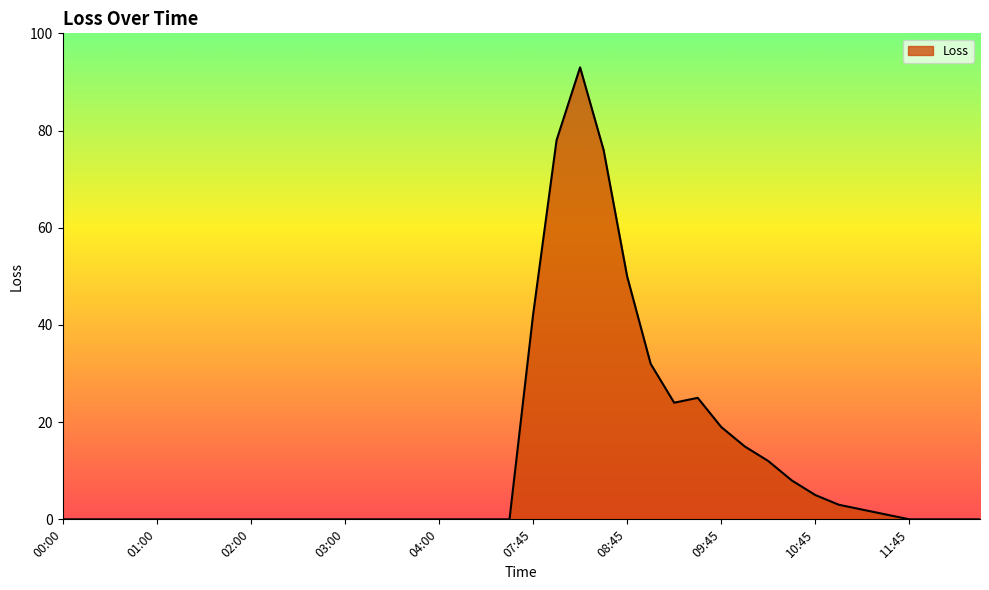

What is the difference between the maximum and minimum values?

93